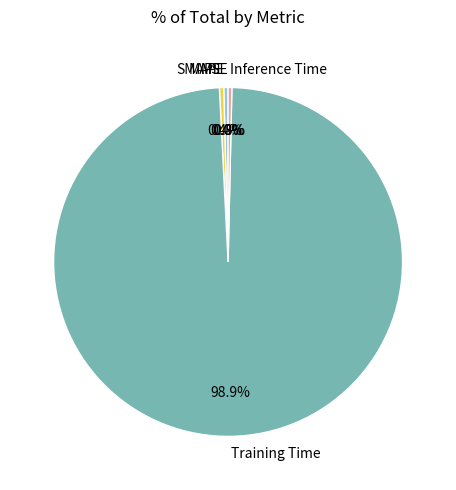

Which slice is the largest?

Training Time